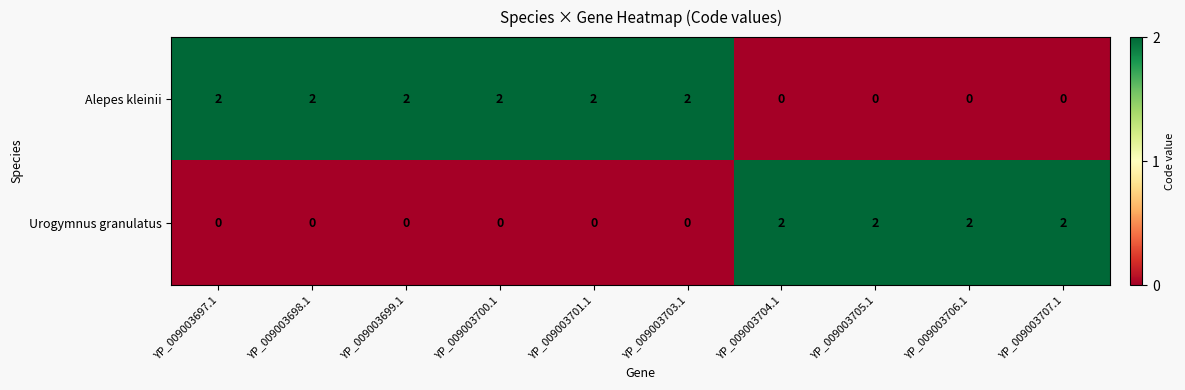

How many Alepes kleinii values are between 0 and 2?

10